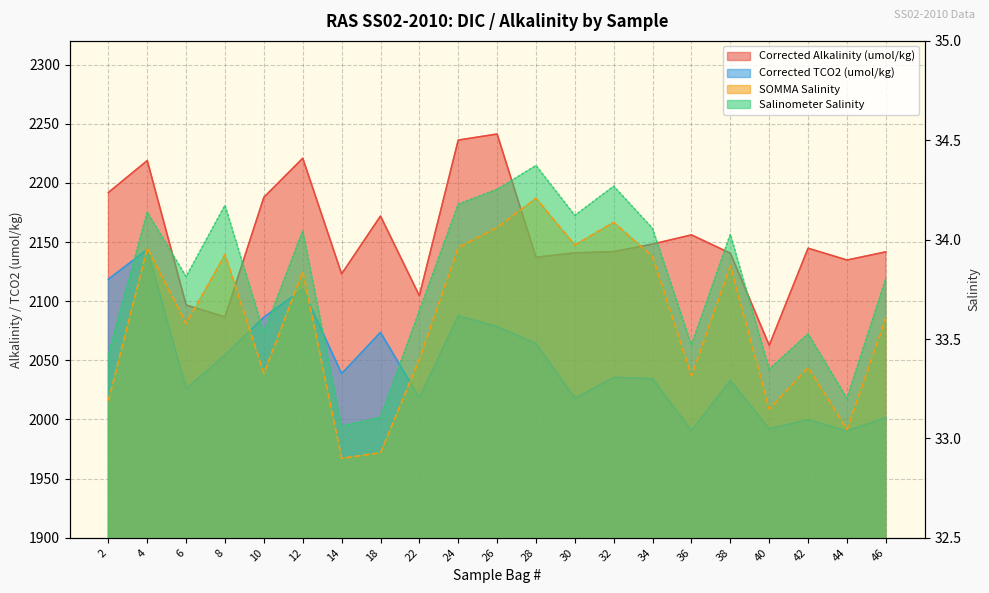

Read the Corrected TCO2 (umol/kg) value at 28.

2064.2